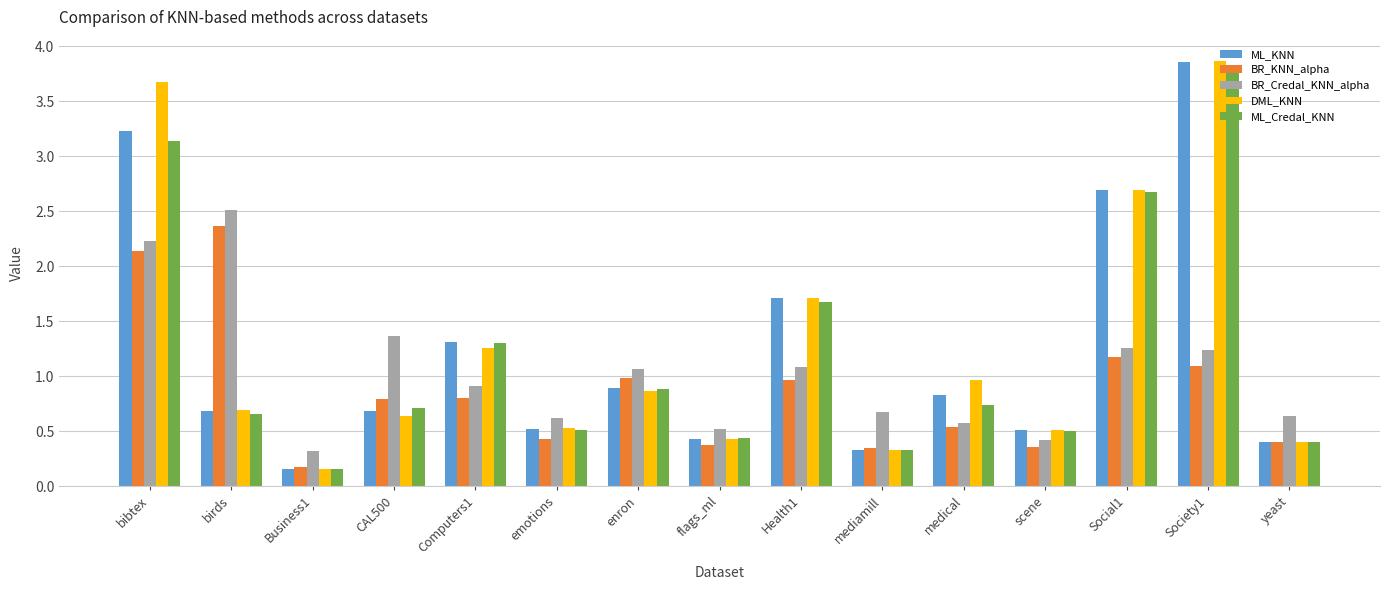

The ML_Credal_KNN series shows 2.7 at Social1. True or false?

True